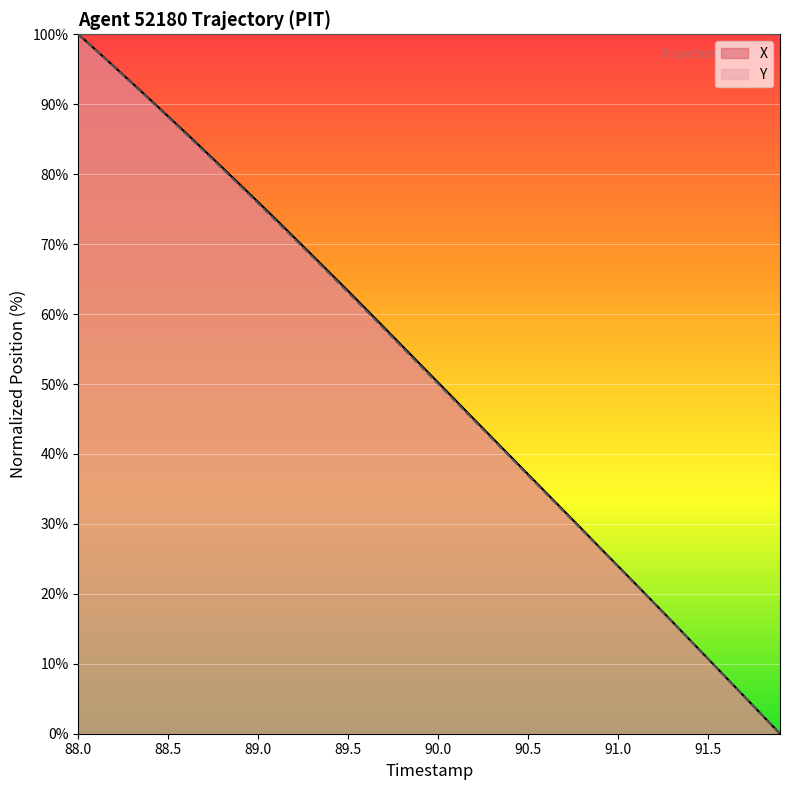

How many data points does each series have?

40